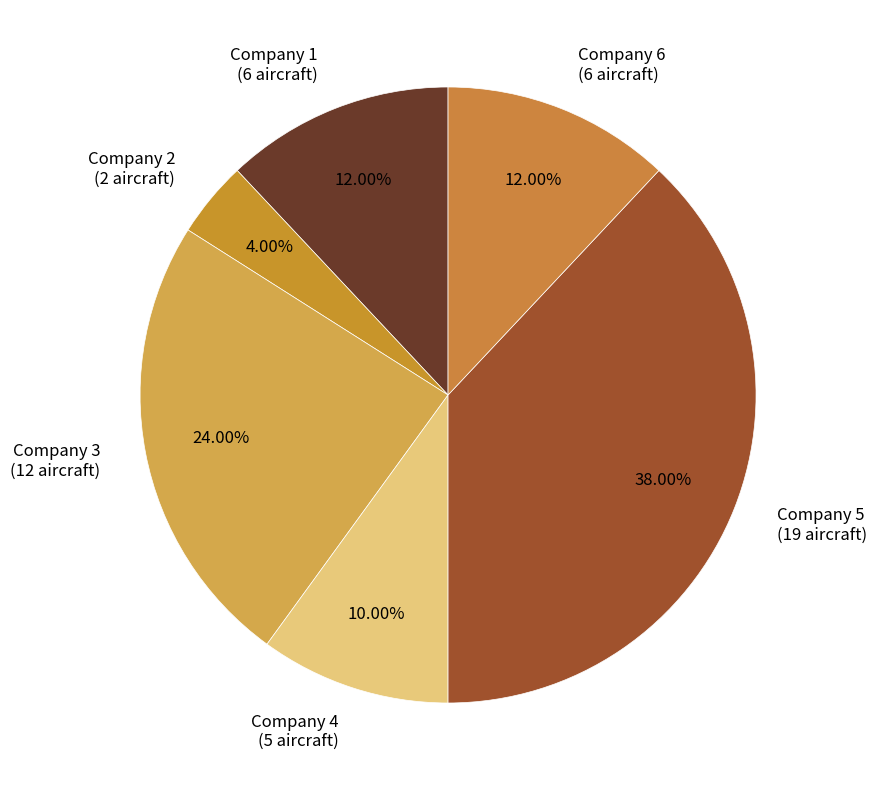

What portion of the pie excludes Company 3?

76.0%